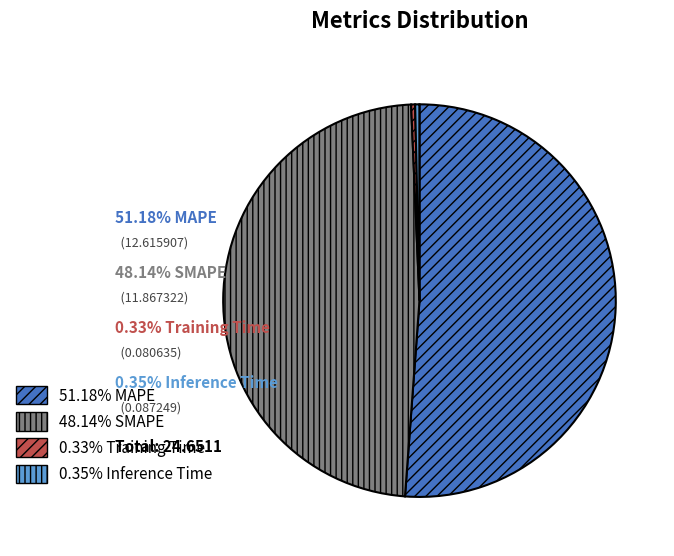

Is there any slice that represents more than half of the pie?

Yes